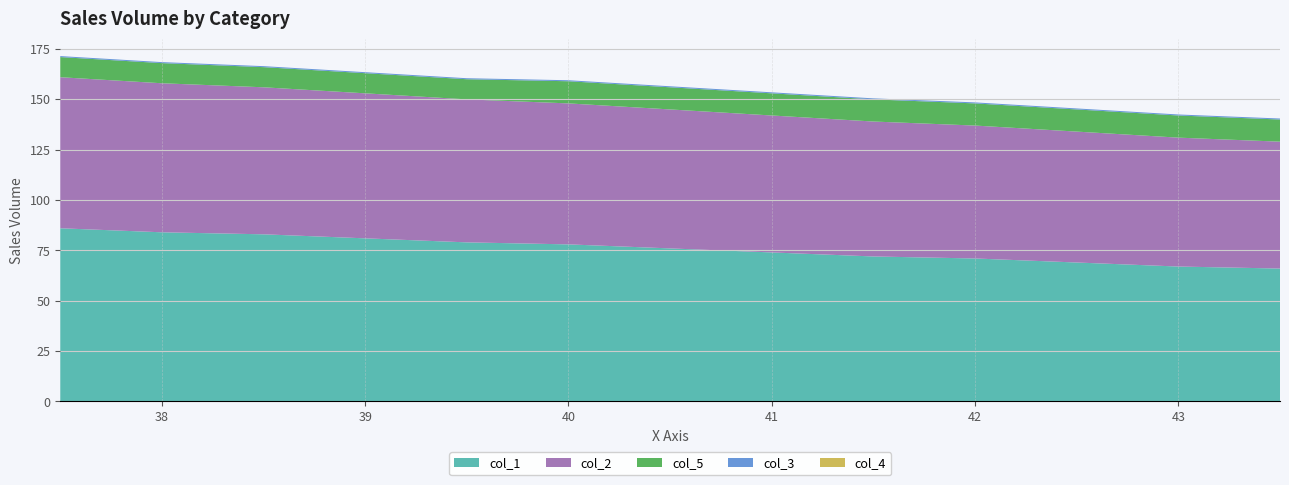

Reading right to left, extract all data points from this chart.

col_1: 66.0	67.0	69.0	71.0	72.0	74.0	76.0	78.0	79.0	81.0	83.0	84.0	86.0
col_2: 63.0	64.0	65.0	66.0	67.0	68.0	69.0	70.0	71.0	72.0	73.0	74.0	75.0
col_5: 11.0	11.0	11.0	11.0	11.0	11.0	11.0	11.0	10.0	10.0	10.0	10.0	10.0
col_3: 0.5	0.5	0.5	0.5	0.5	0.5	0.5	0.5	0.5	0.5	0.5	0.5	0.5
col_4: 0.0	0.0	0.0	0.0	0.0	0.0	0.0	0.0	0.0	0.0	0.0	0.0	0.0